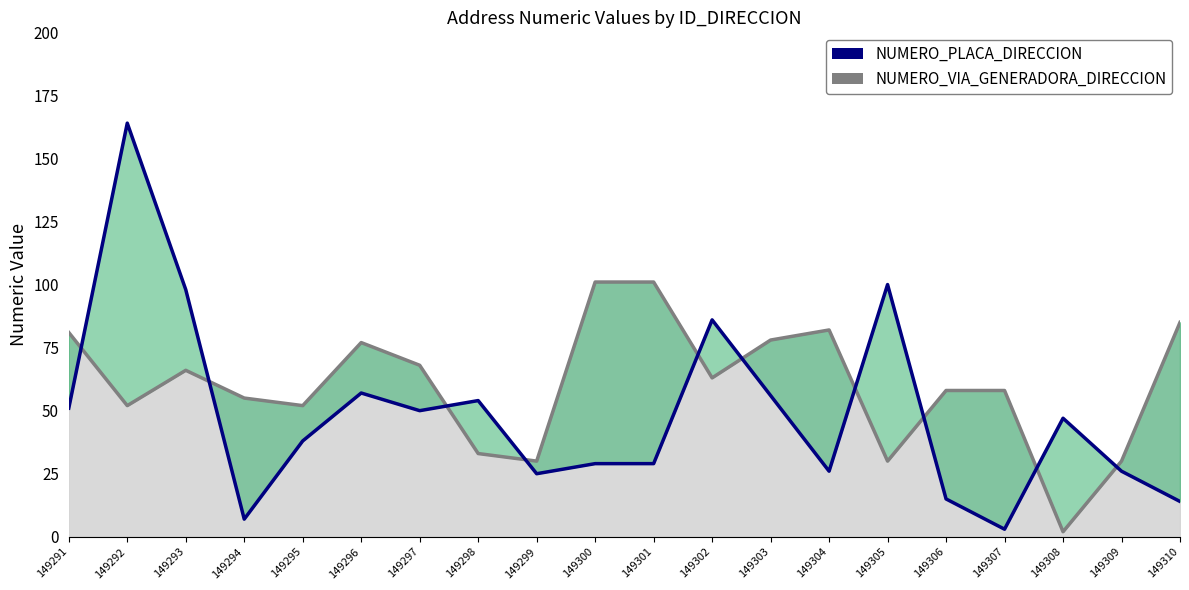

What is the minimum value for NUMERO_PLACA_DIRECCION?

3